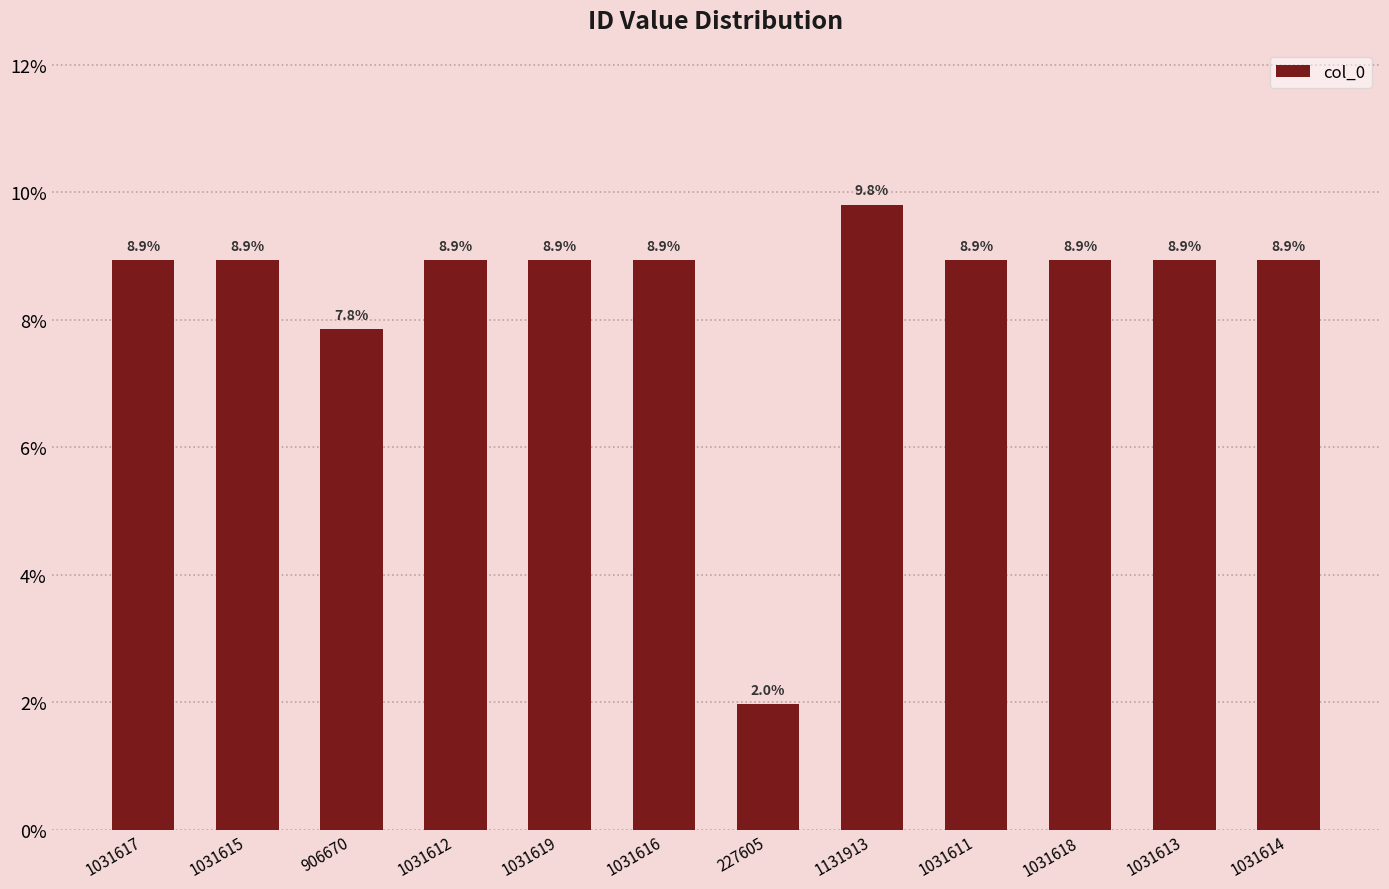

Does the chart contain any negative values?

No